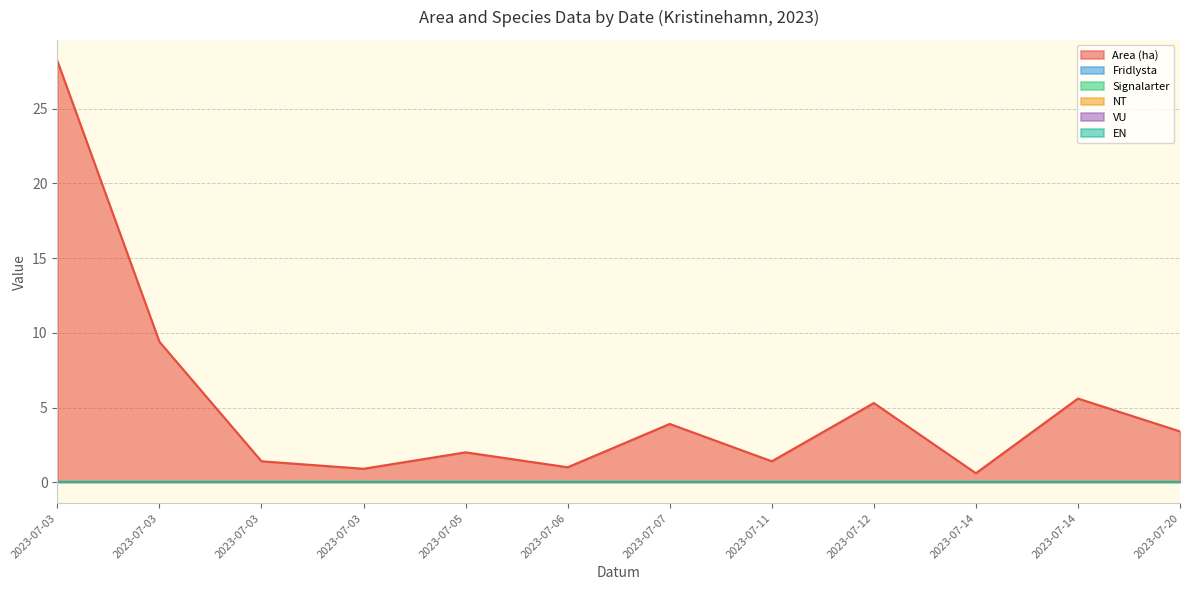

At which category is the sum across all series the highest?

2023-07-03